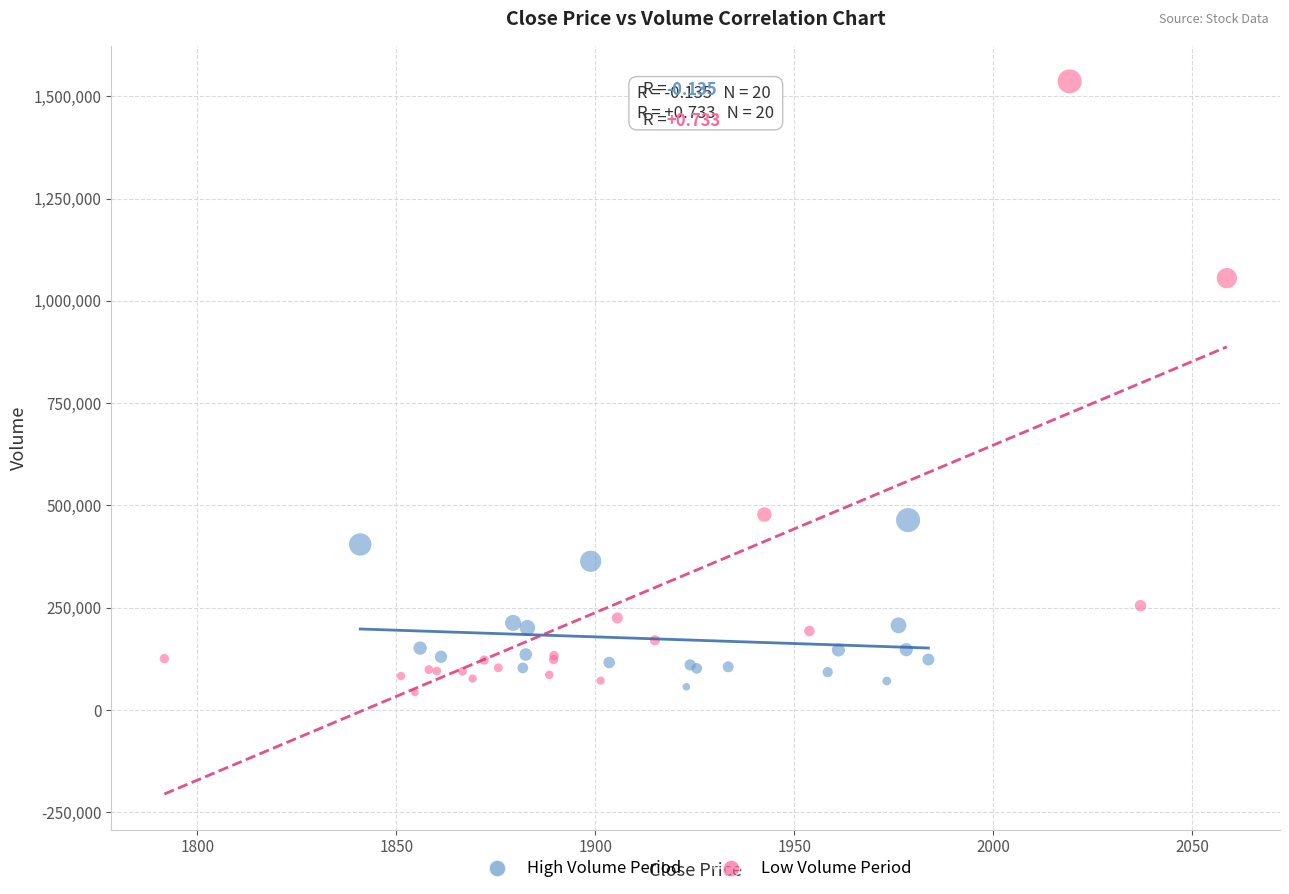

Which series contains the highest Y value?

Low Volume Period